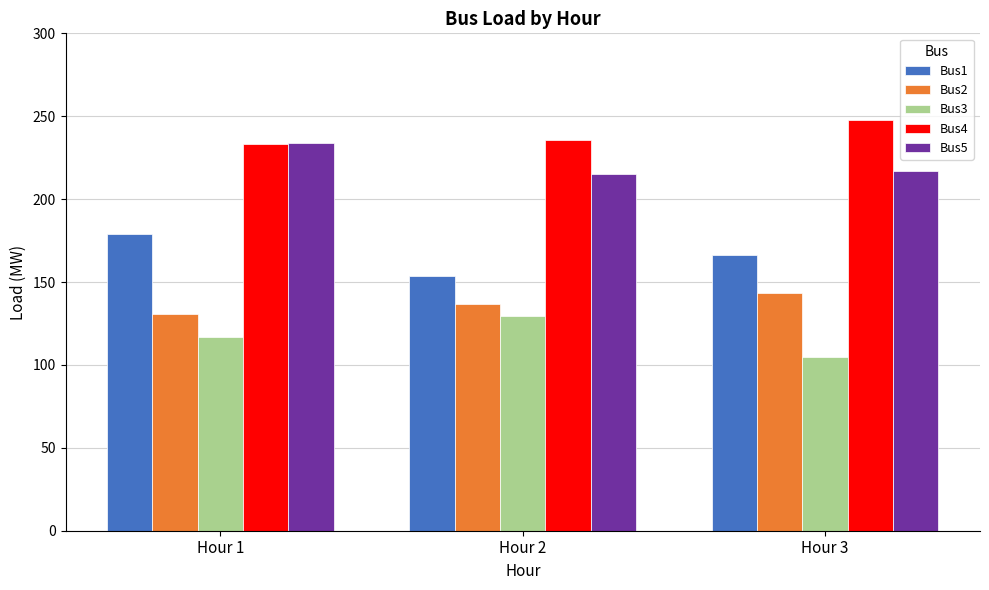

Count the number of categories in the chart.

3